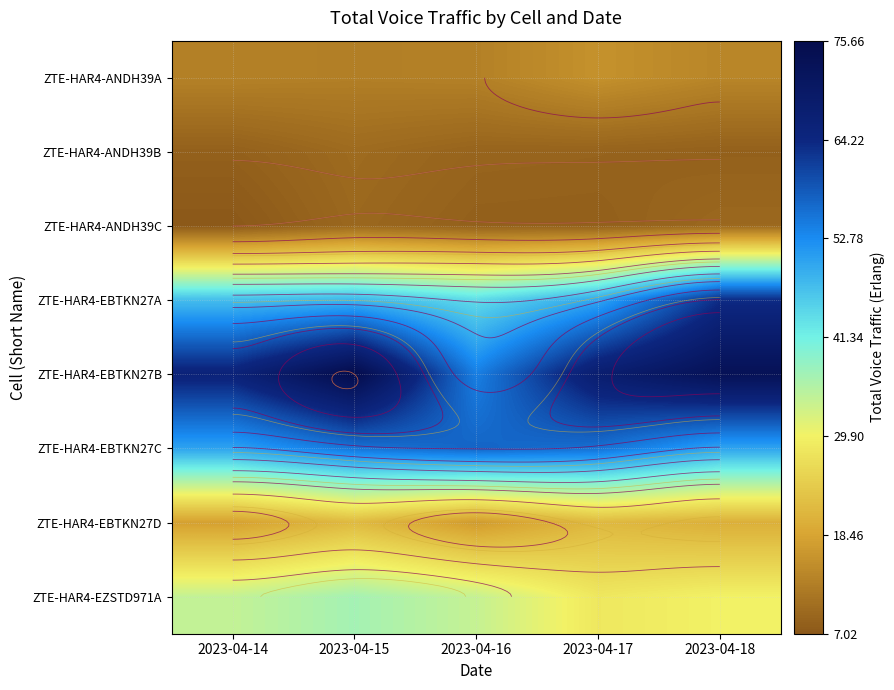

At which label is ZTE-HAR4-EBTKN27A closest to 53?

2023-04-17